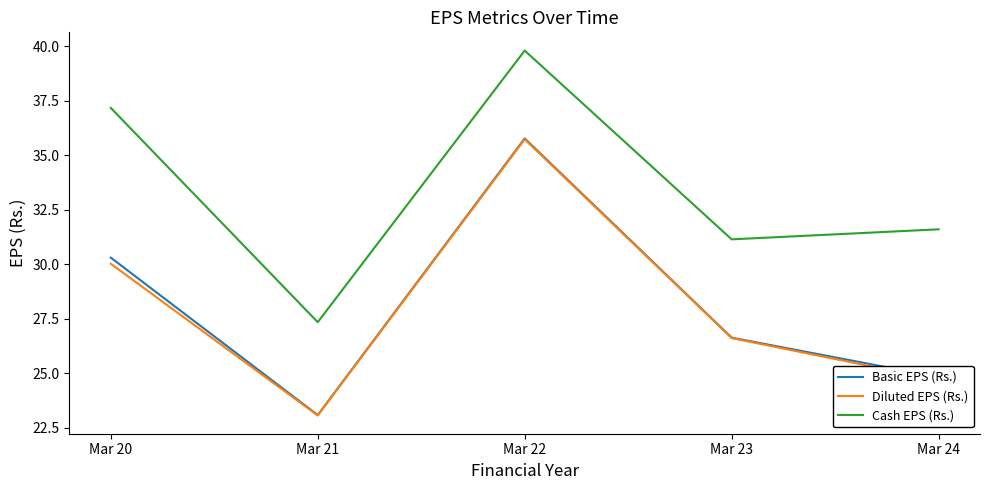

True or false: Cash EPS (Rs.) and Diluted EPS (Rs.) cross at least once.

False